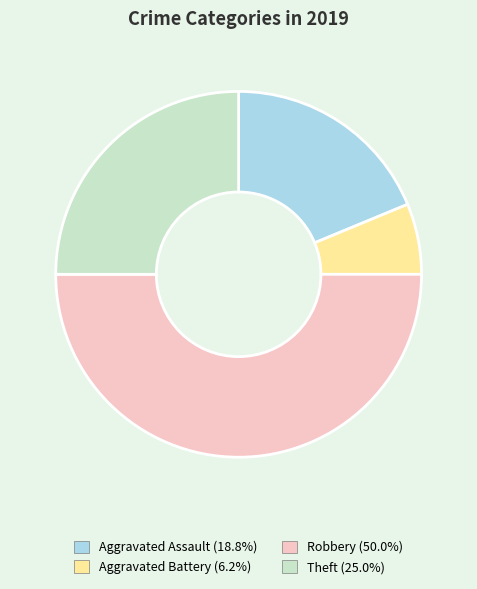

Rank the categories by value from highest to lowest.

Robbery, Theft, Aggravated Assault, Aggravated Battery